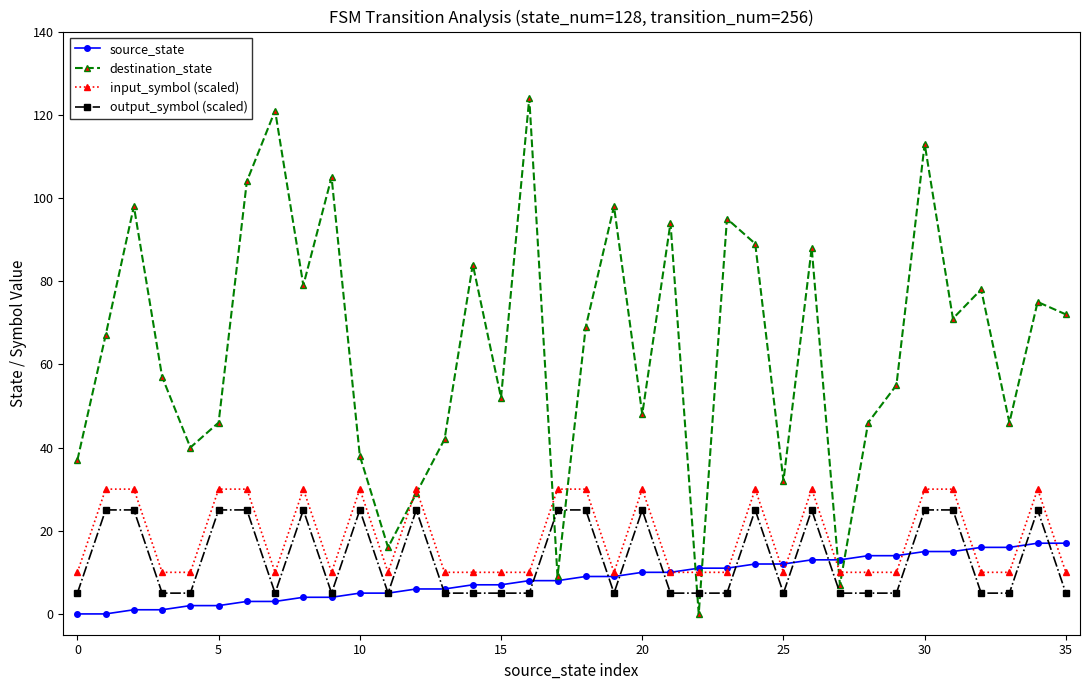

True or false: input_symbol (scaled) has more than 1 interior local peaks.

True